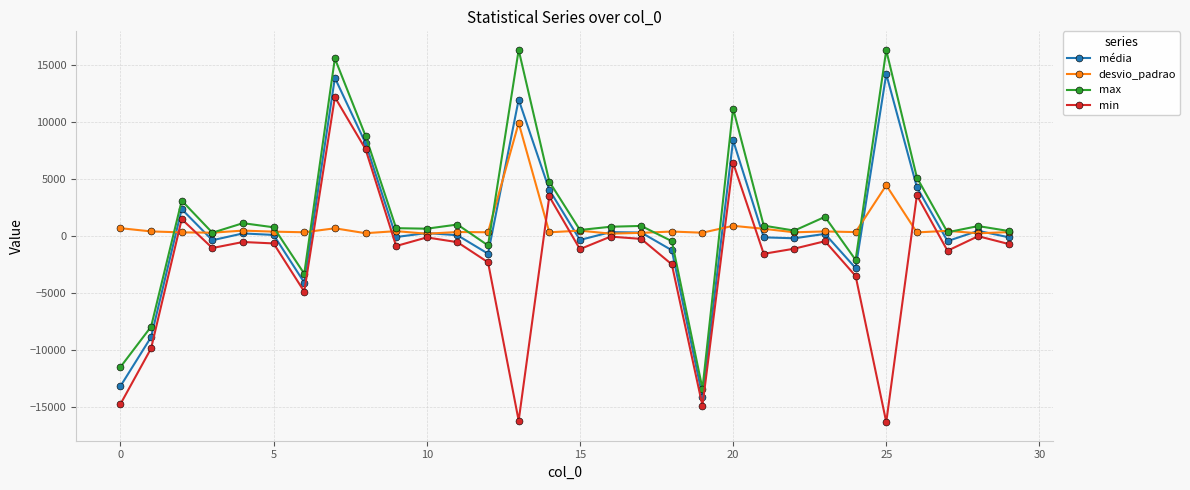

List the series in order of their peak value, highest first.

max, média, min, desvio_padrao